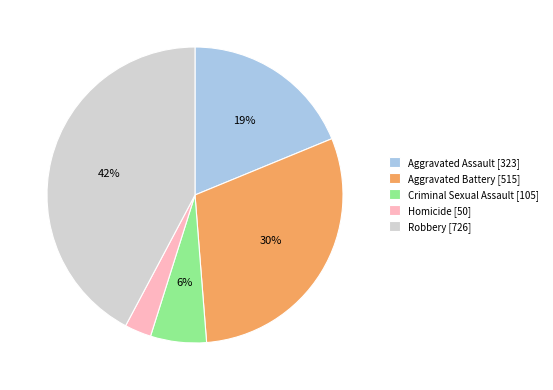

Is there a majority slice in this chart?

No